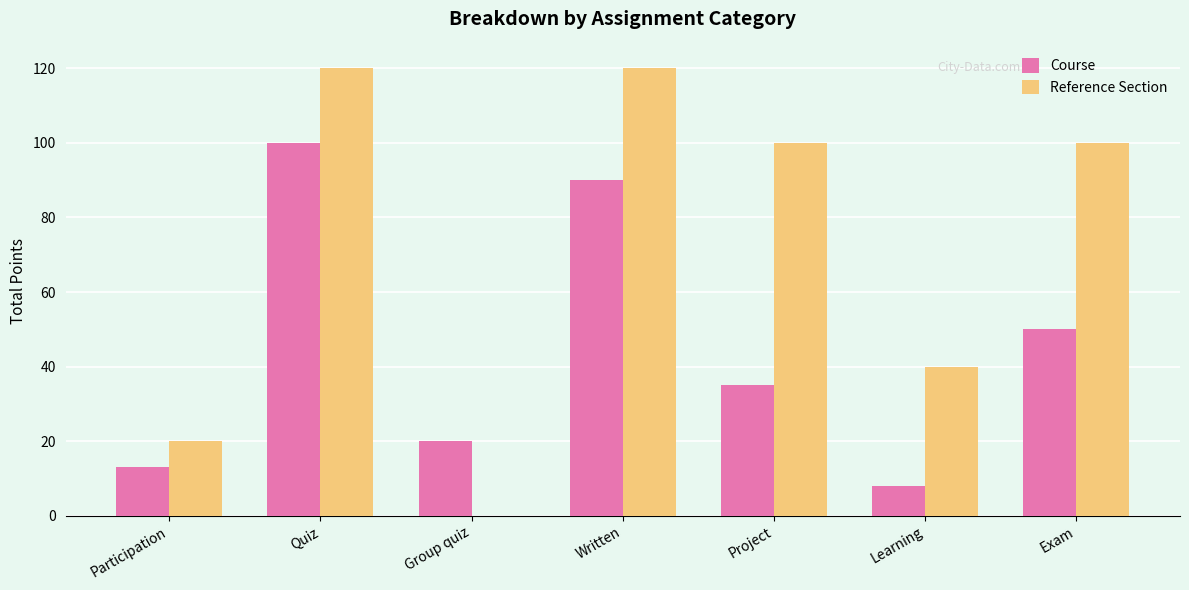

Reading right to left, list all the values displayed in this chart.

Course: Exam=50	Learning=8	Project=35	Written=90	Group quiz=20	Quiz=100	Participation=13
Reference Section: Exam=100	Learning=40	Project=100	Written=120	Group quiz=0	Quiz=120	Participation=20